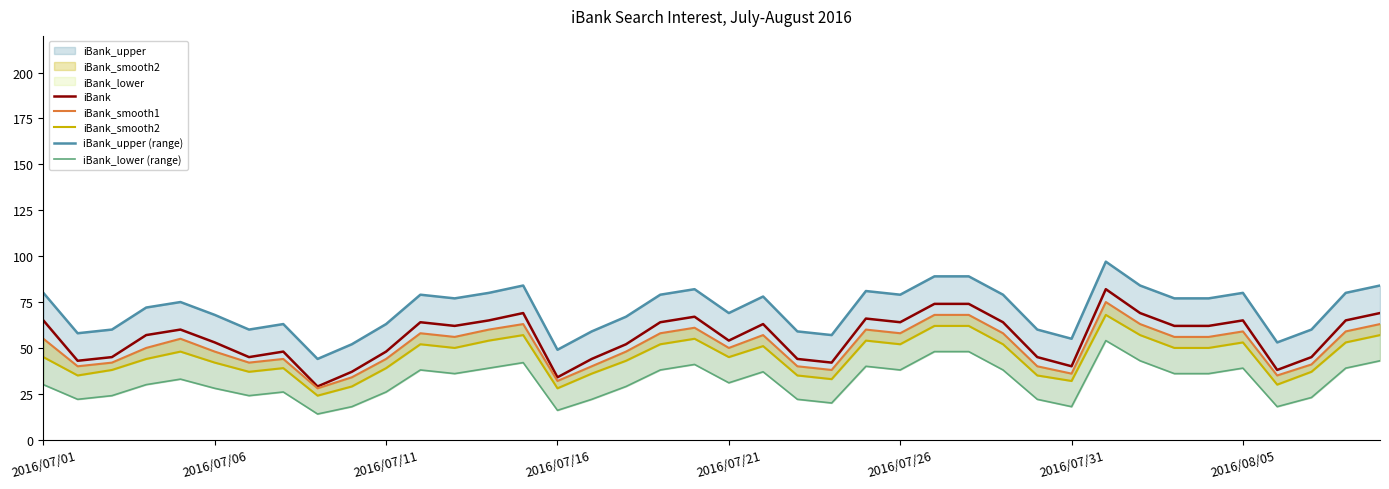

How many lines are shown in the chart?

5